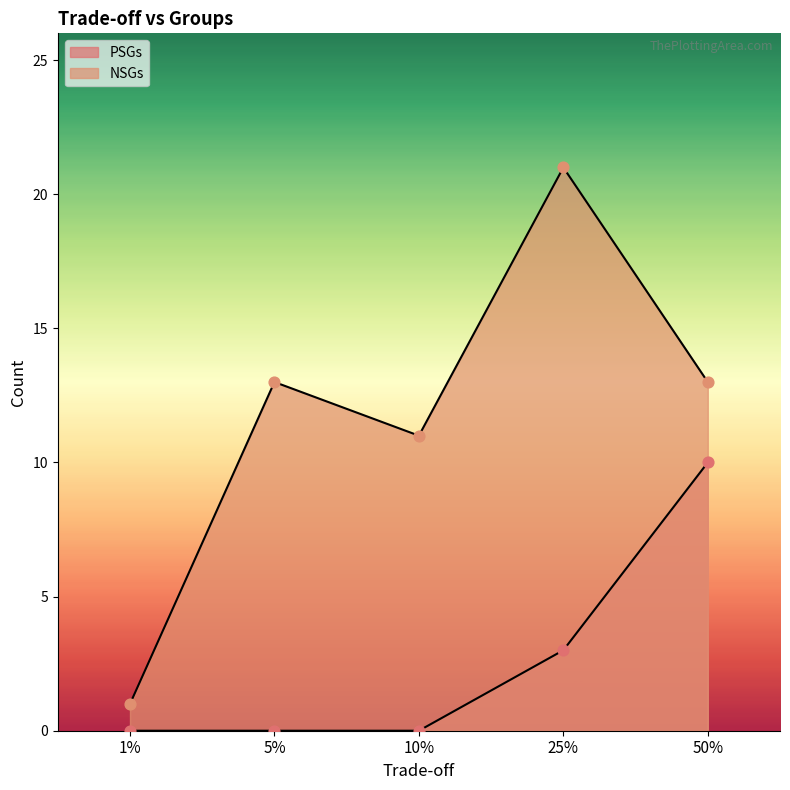

At which category is the sum across all series the highest?

25%